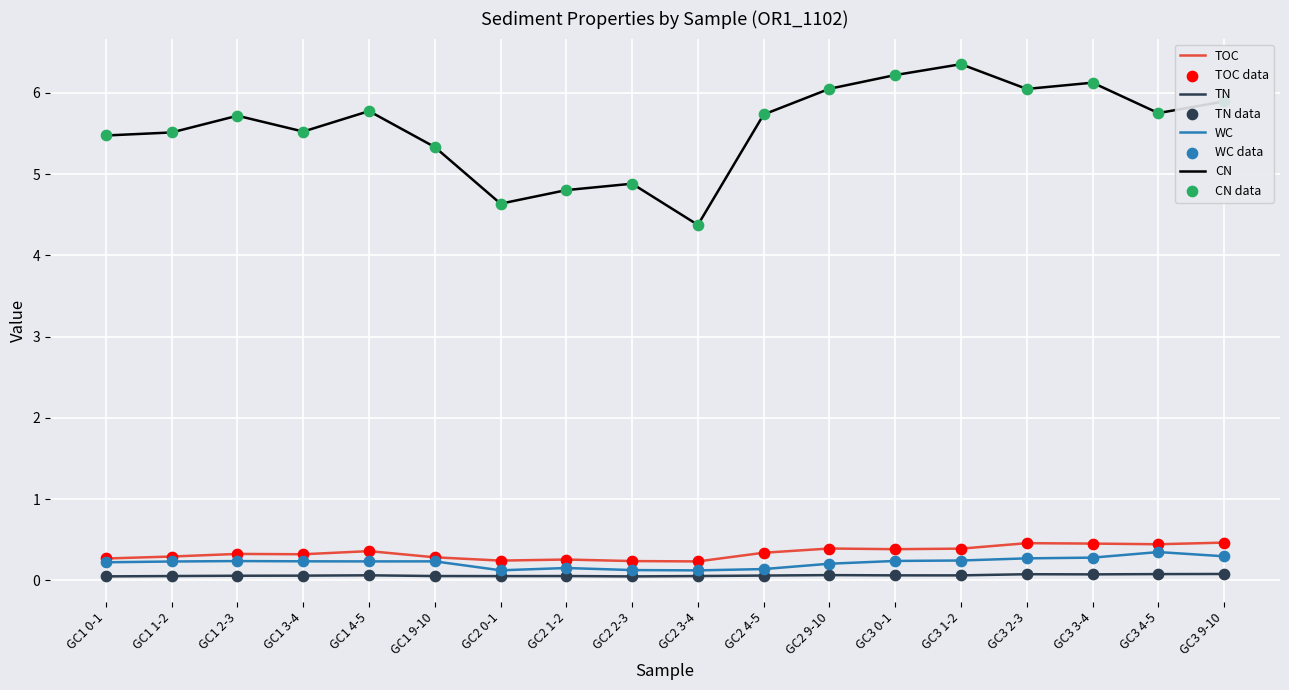

At how many categories does at least one series exceed 5?

14